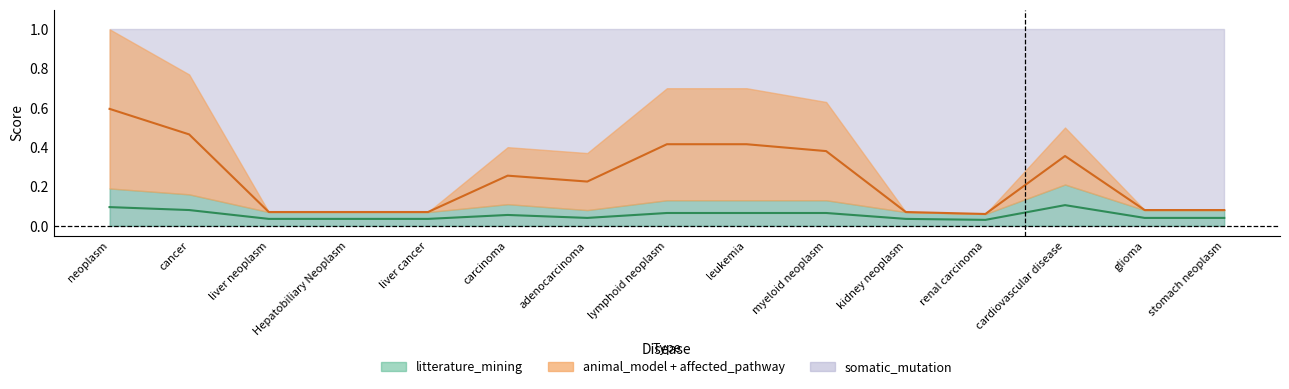

True or false: rna_expression and animal_model intersect in this chart.

False